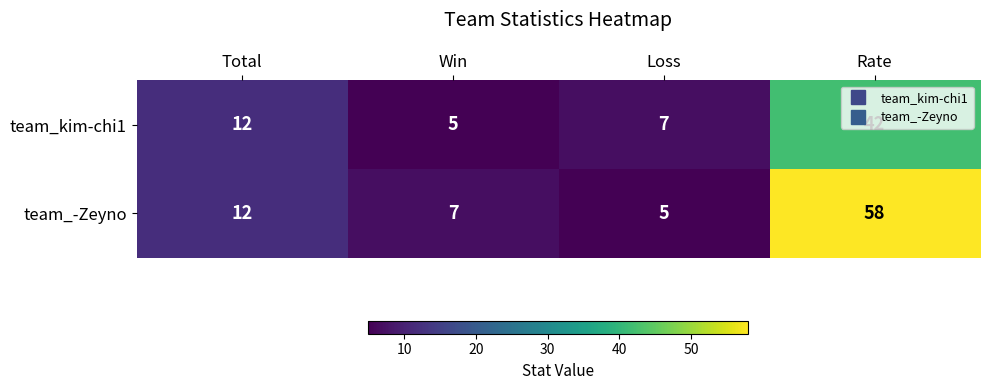

How many series are shown in this chart?

2